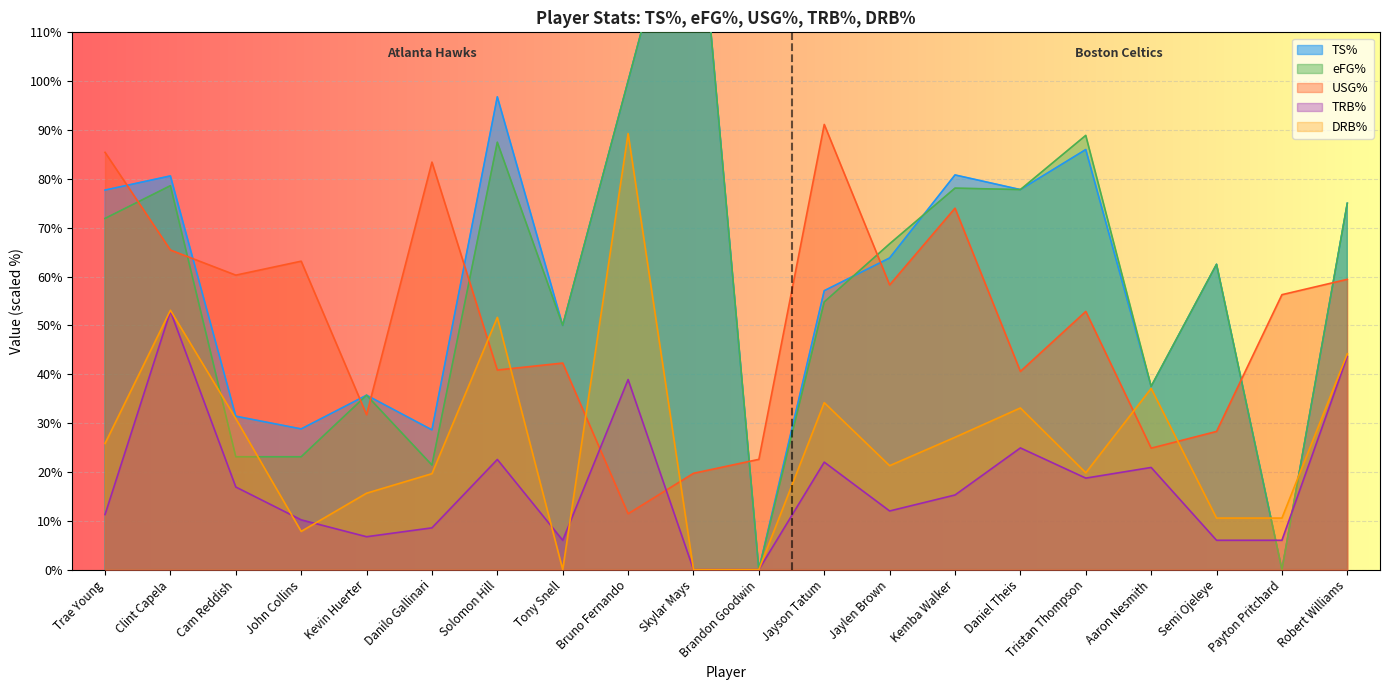

The DRB% series shows 51.6 at Solomon Hill. True or false?

True